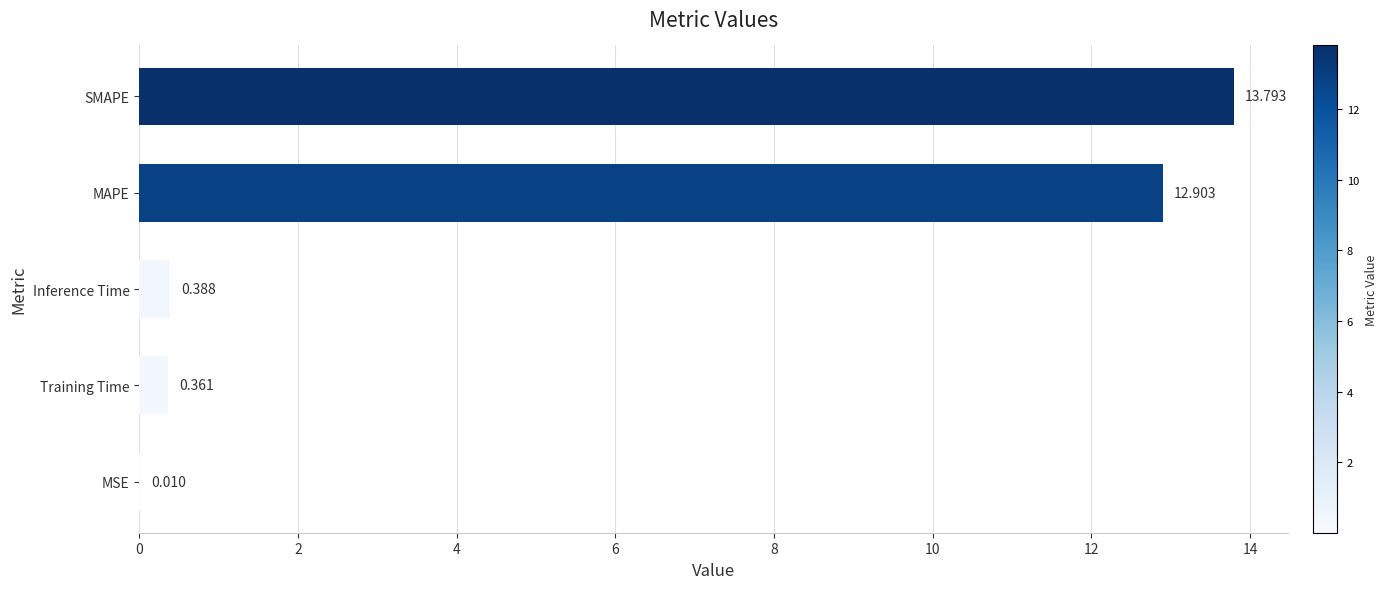

Which has a higher value, MAPE or Training Time?

MAPE